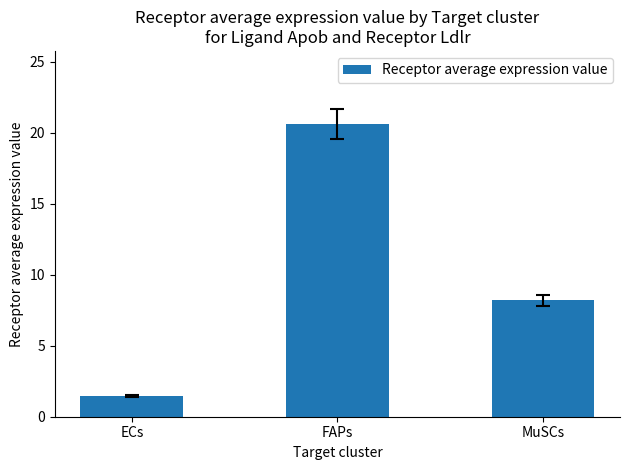

The value at ECs is 1.4. True or false?

True